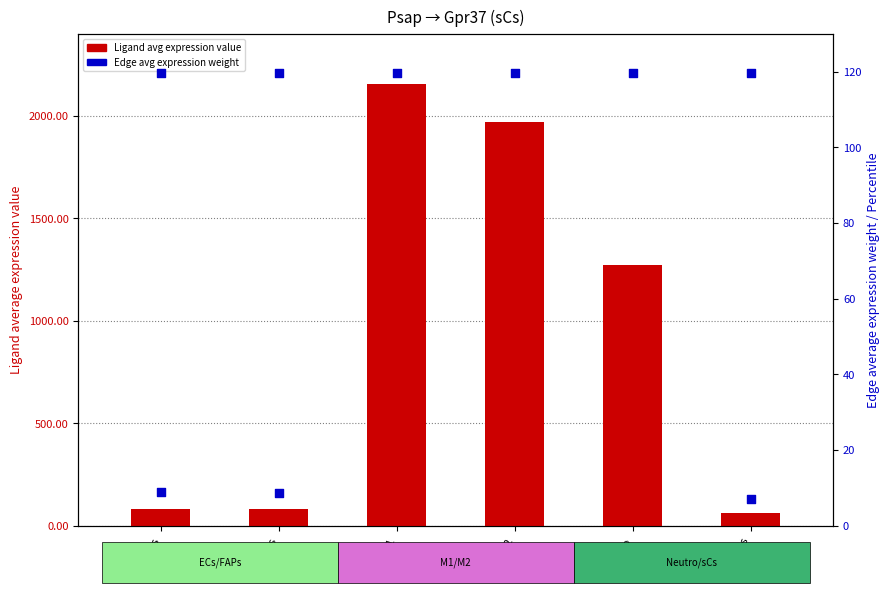

At which category is the sum across all series the highest?

M1